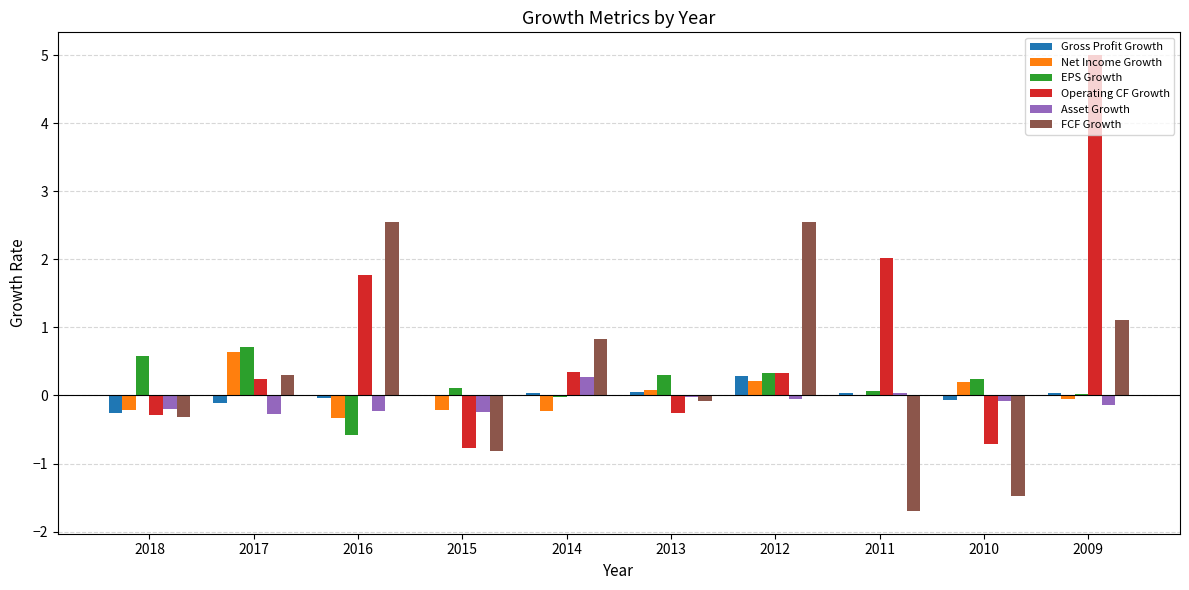

What is the sum of all EPS Growth values?

1.8